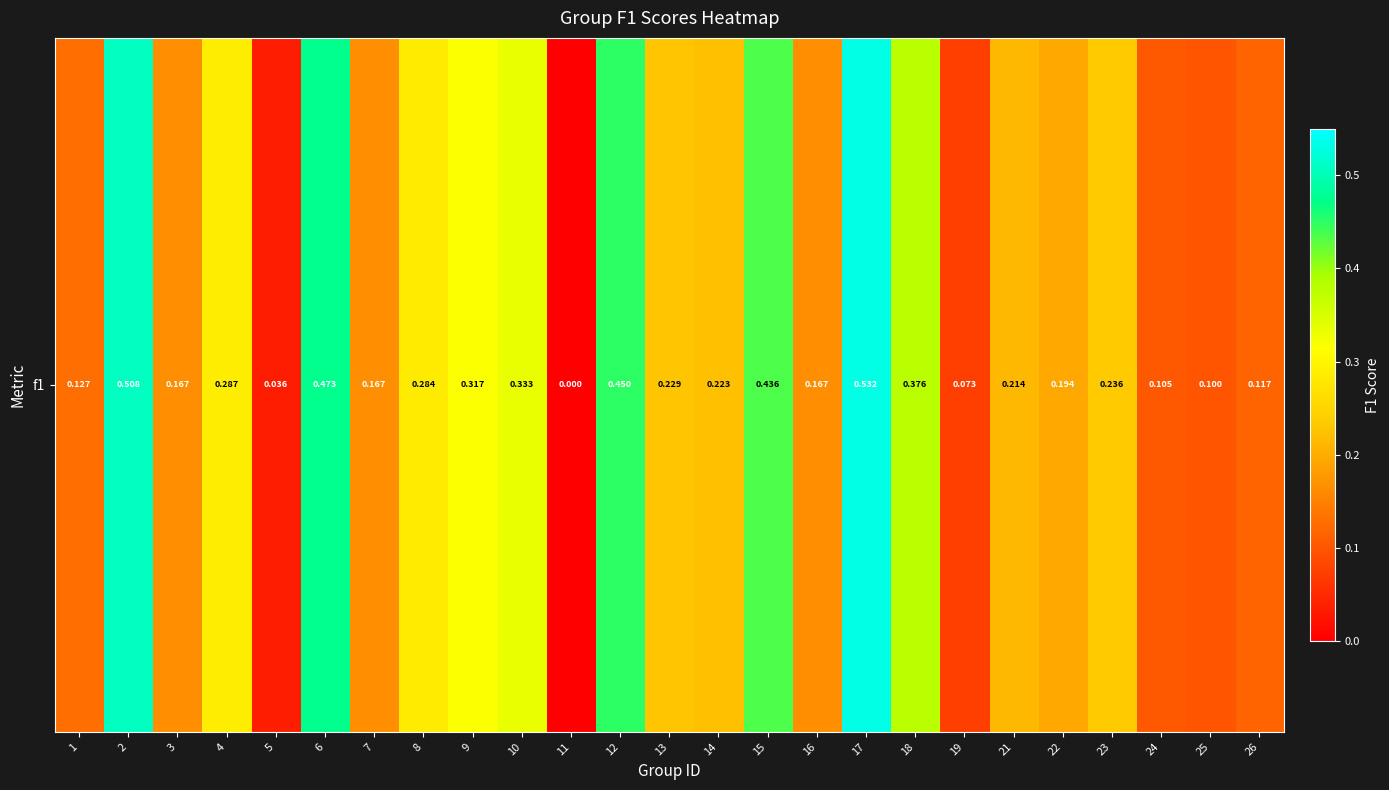

List the labels in order of value, largest first.

17, 2, 6, 12, 15, 18, 10, 9, 4, 8, 23, 13, 14, 21, 22, 3, 7, 16, 1, 26, 24, 25, 19, 5, 11